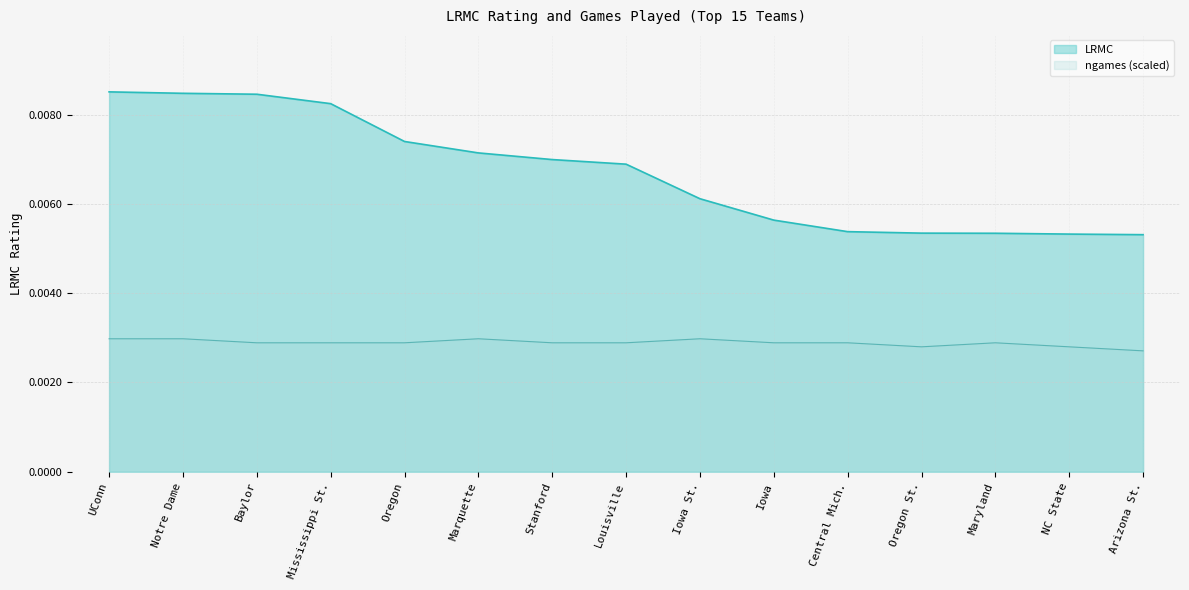

At which category does the chart reach its minimum across all series?

Arizona St.